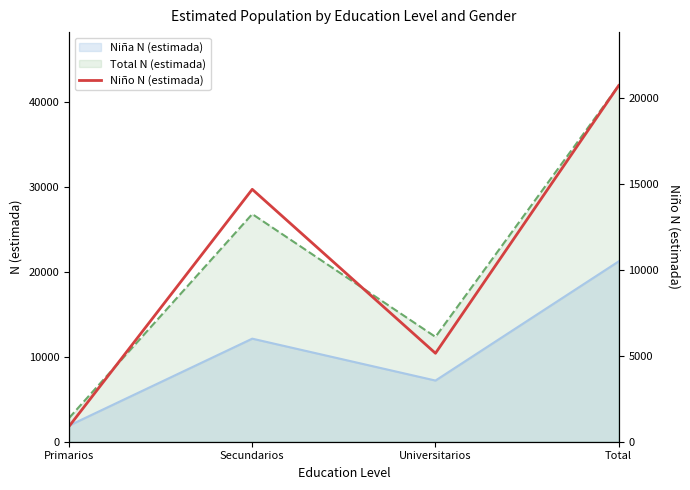

Which category has the lowest value in the Total N (estimada) series?

Primarios